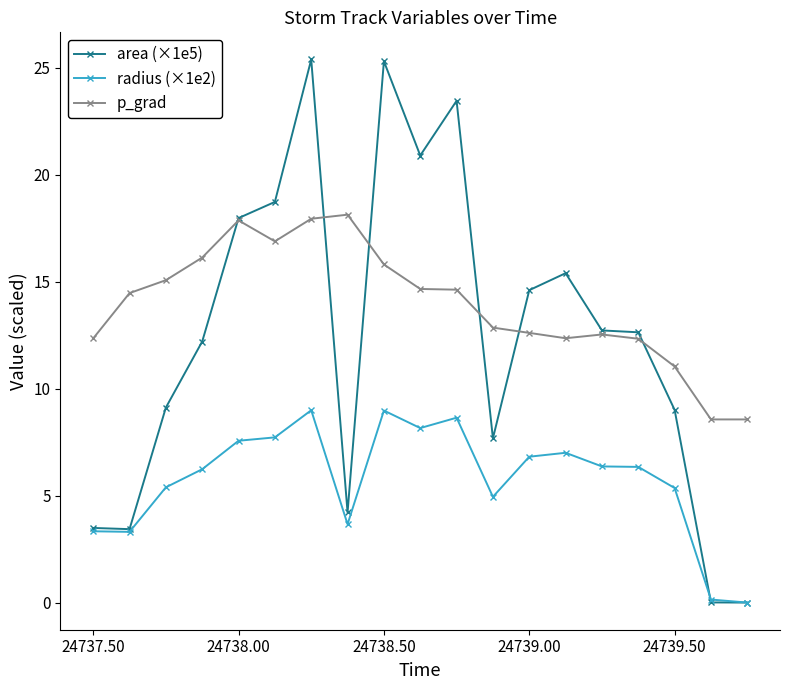

Which series ends up on top after the final intersection of p_grad and area (×1e5)?

p_grad